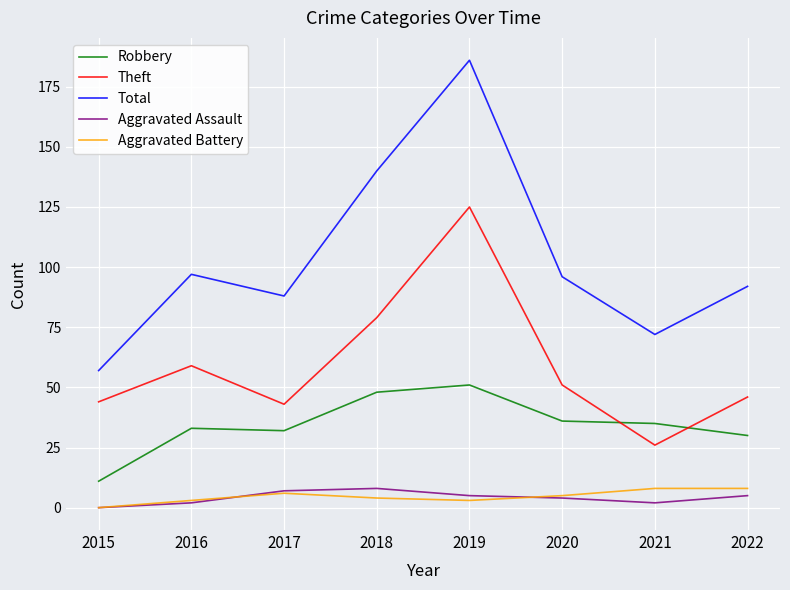

Which category has the highest value across all series?

2019